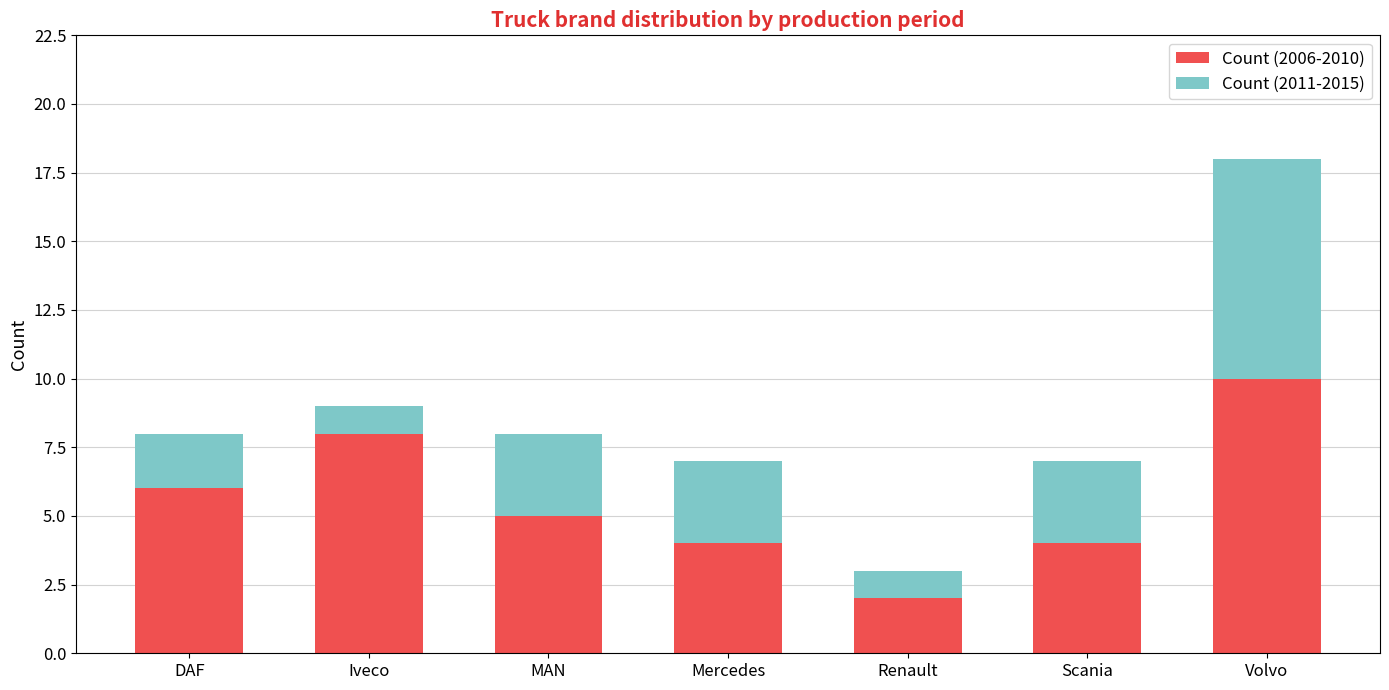

How many bars are there in total?

7